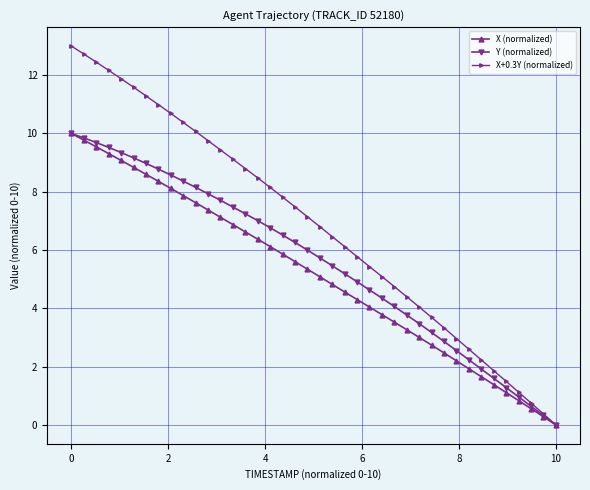

What is the value of the X (normalized) point at the 13th from the left?

7.1